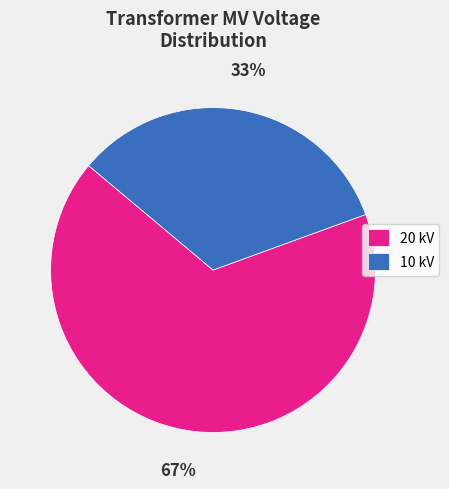

To the nearest percent, what portion does 20 kV represent?

67%